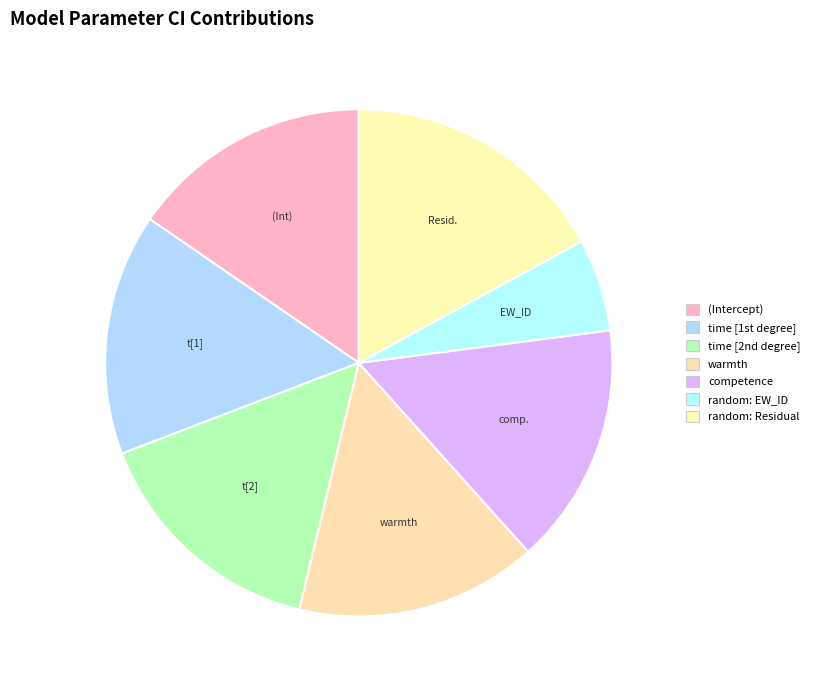

Is it true that random: EW_ID is 13% of the pie?

False